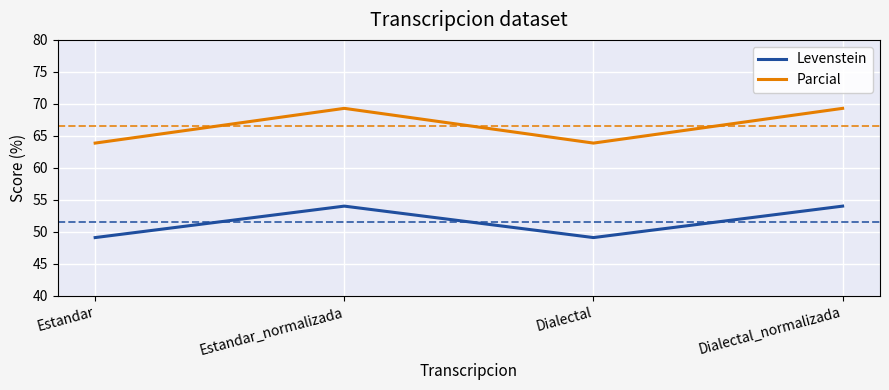

How many interior local peaks does the Levenstein series have?

1